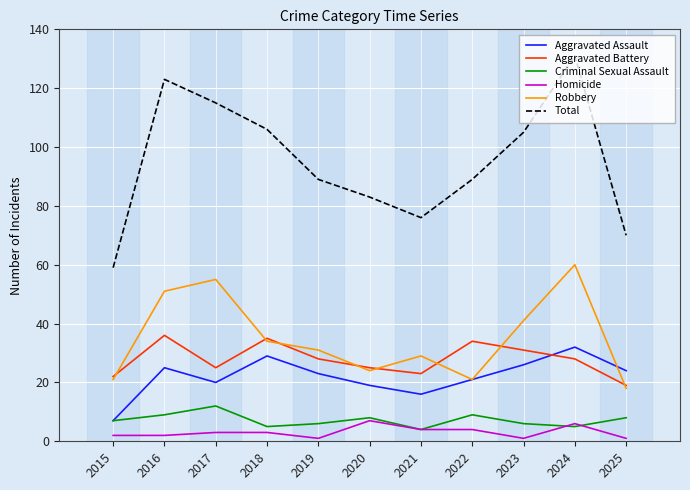

How many lines are shown in the chart?

6